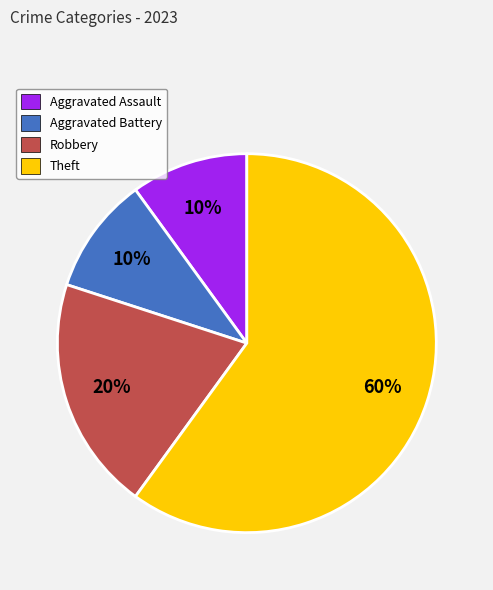

Combined, do Aggravated Battery and Theft account for over 50%?

Yes